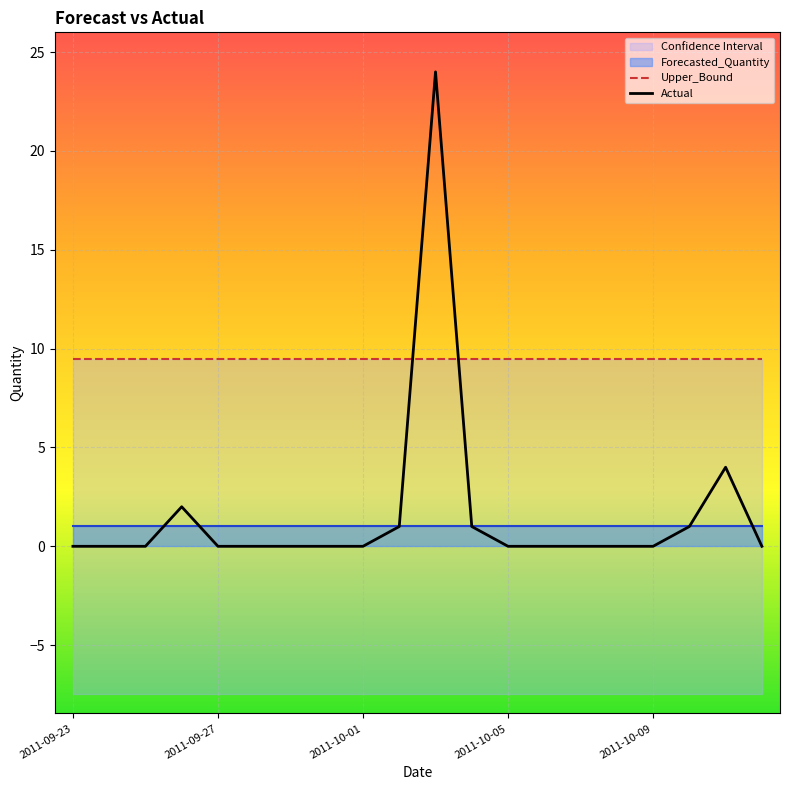

What is the highest value of the Upper_Bound series?

9.5